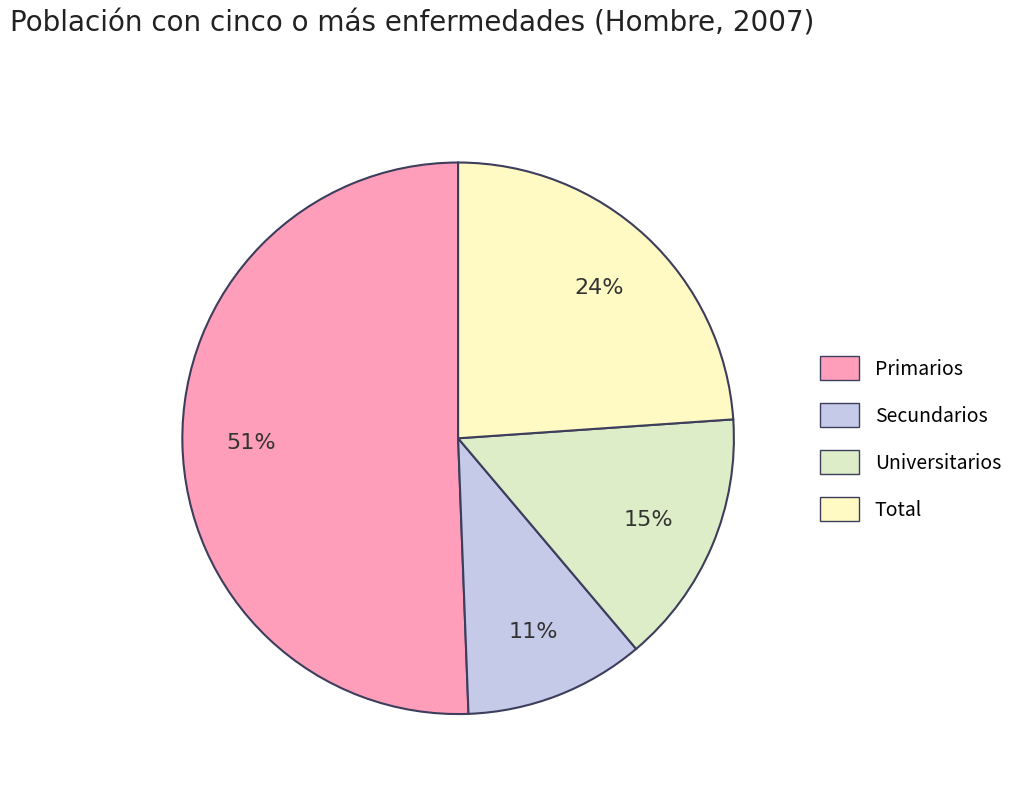

To the nearest percent, what is the average slice percentage?

25%